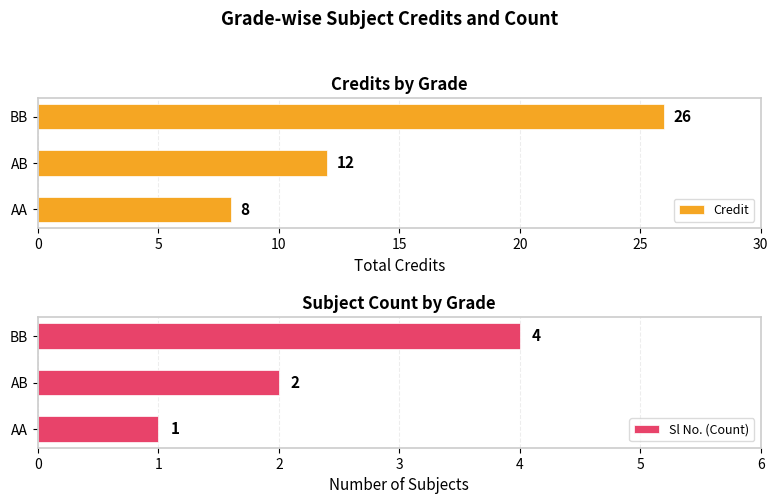

At which label is Sl No. (Count) closest to 2?

AB